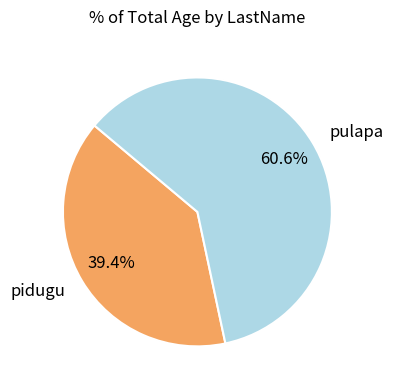

How many segments does this pie chart have?

2